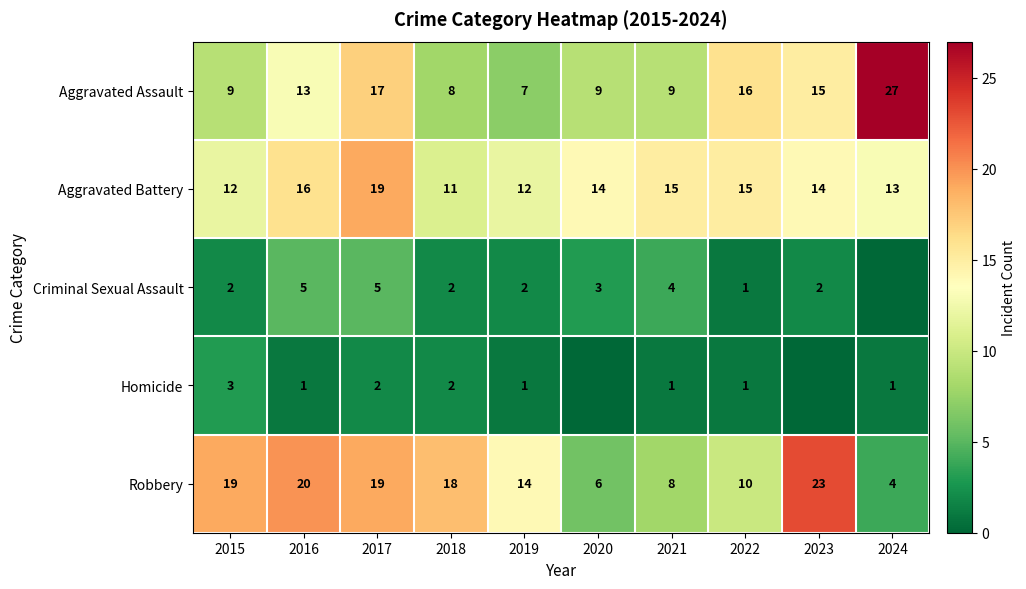

Which category has the highest value in the Aggravated Battery series?

2017